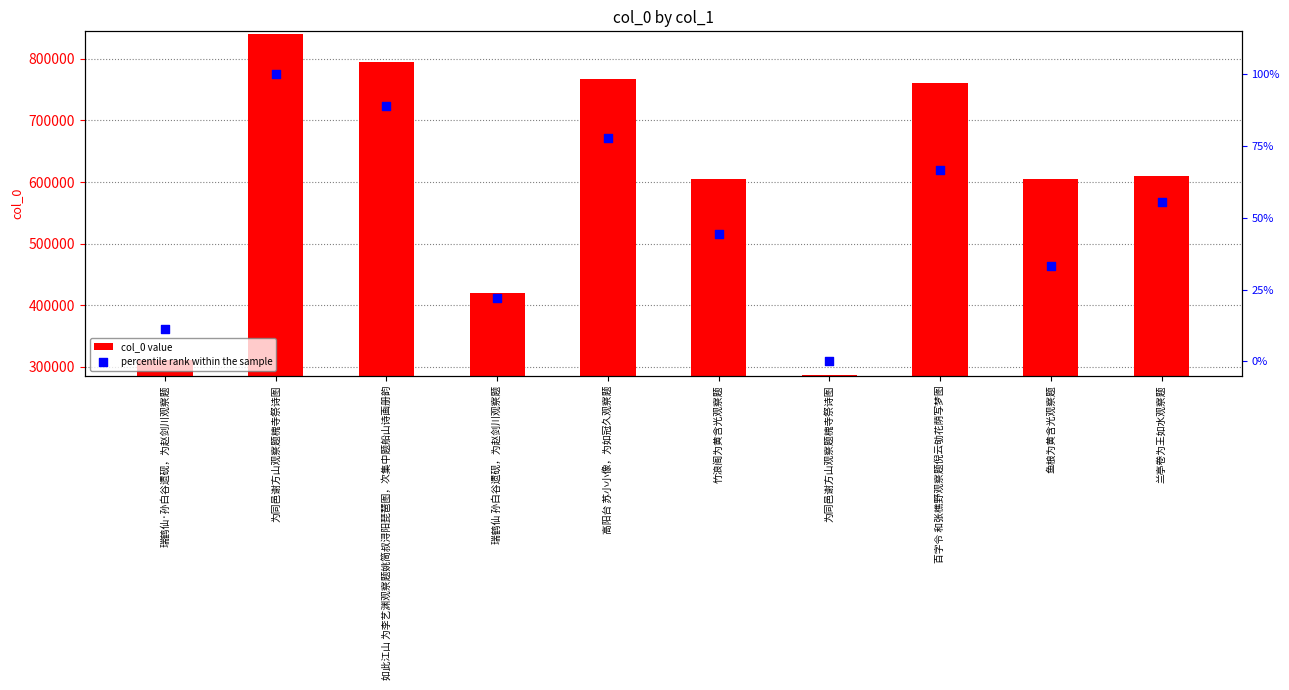

Which series contains the lowest Y value?

percentile rank within the sample